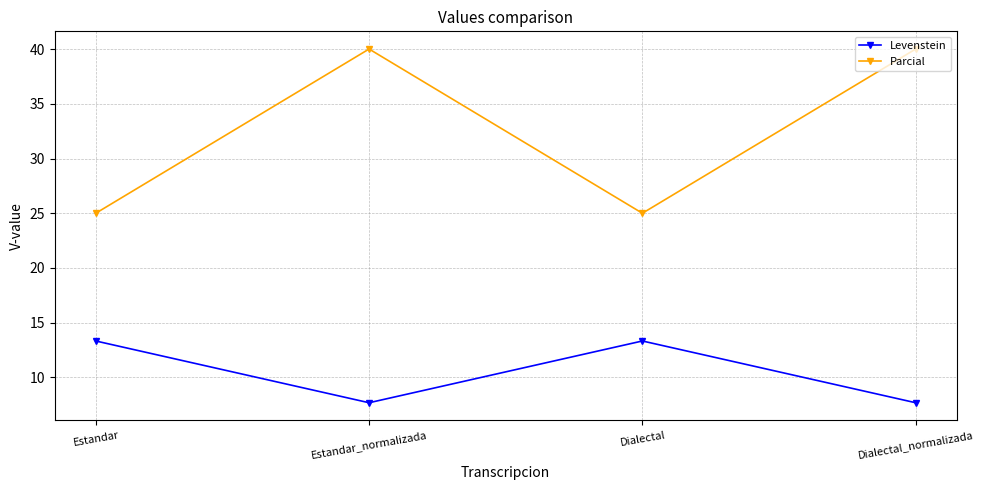

At how many categories does at least one series exceed 18?

4